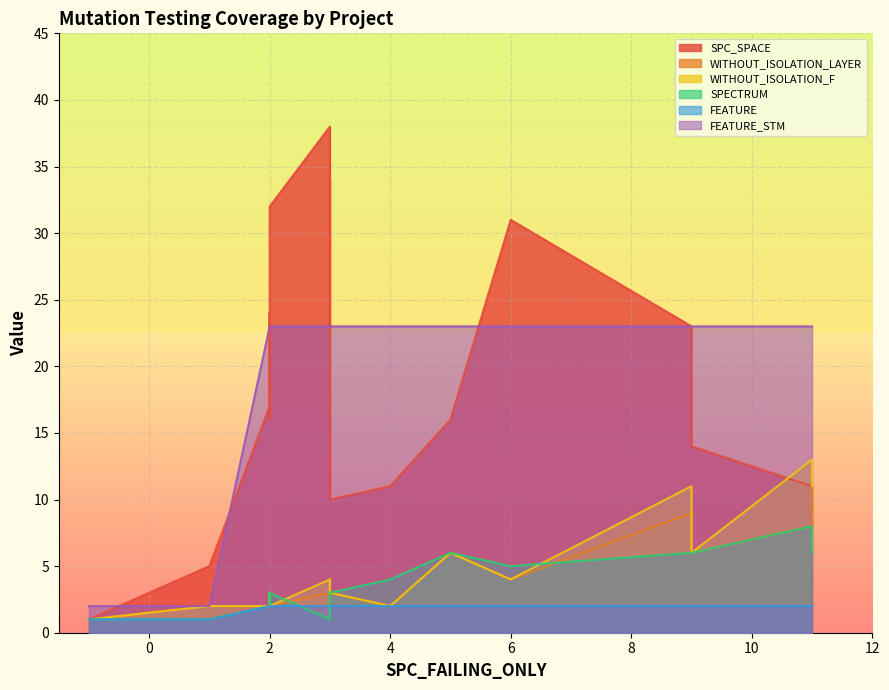

The value of SPECTRUM at 0 is 0. True or false?

False